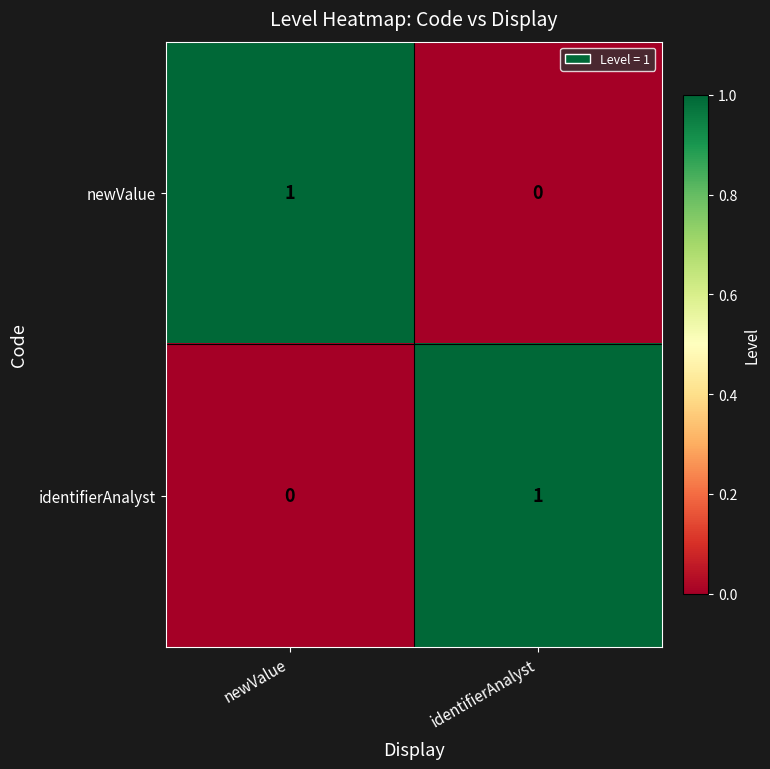

Rank the series at identifierAnalyst from highest to lowest value.

identifierAnalyst, newValue